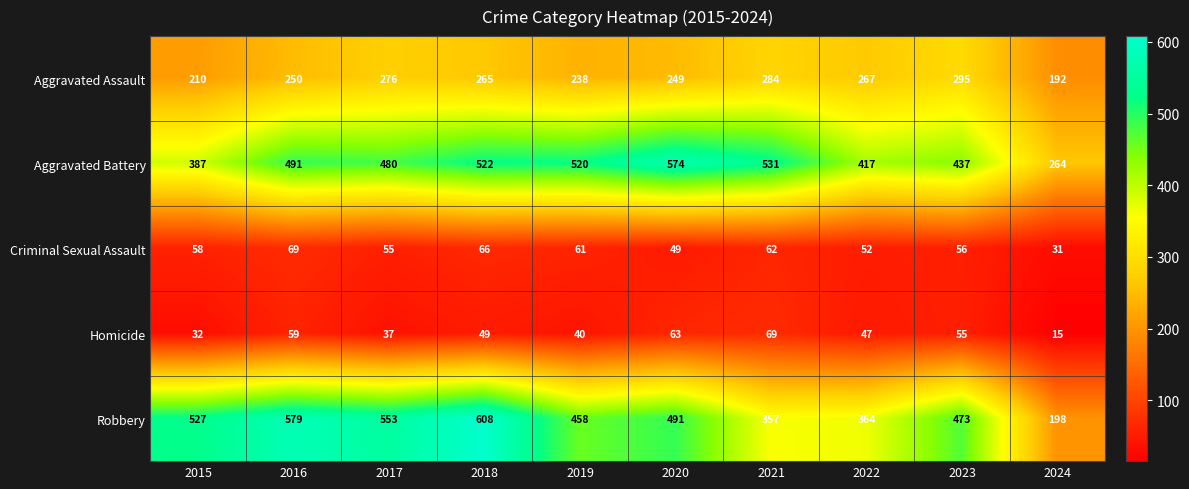

At which category is the sum across all series the highest?

2018